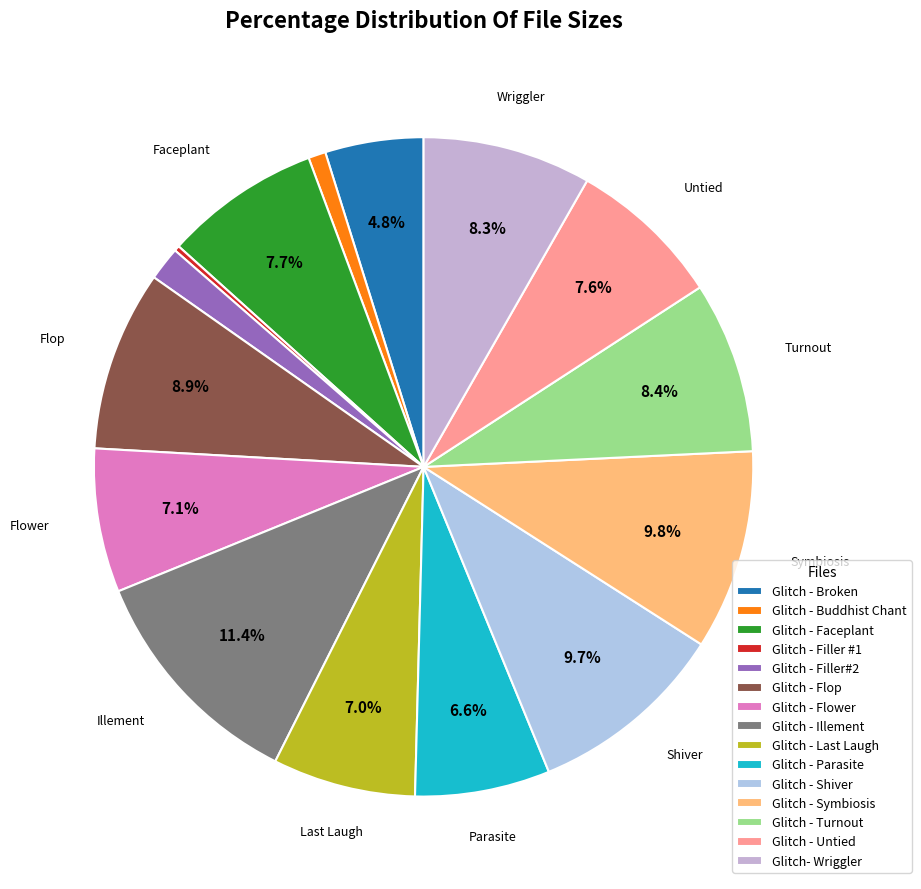

What portion of the pie excludes Glitch - Broken?

95.2%